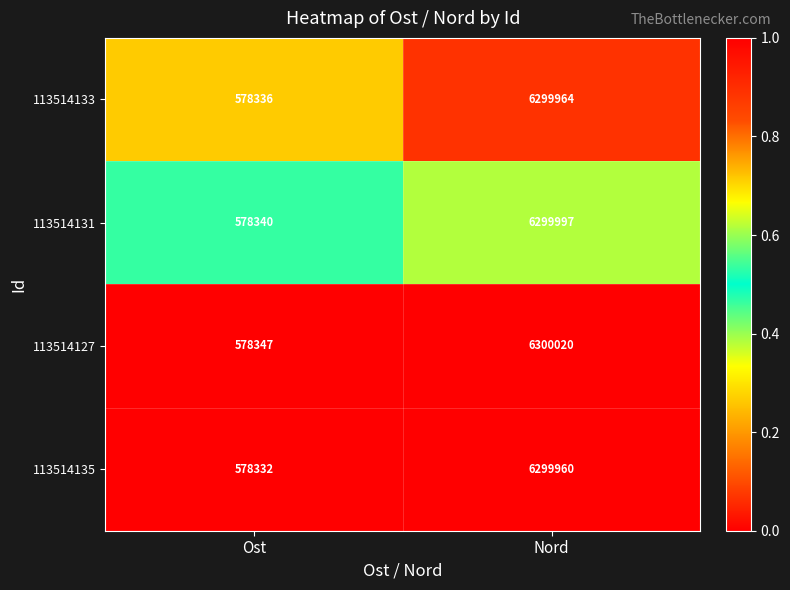

Rank the categories by 113514135 value from lowest to highest.

Ost, Nord